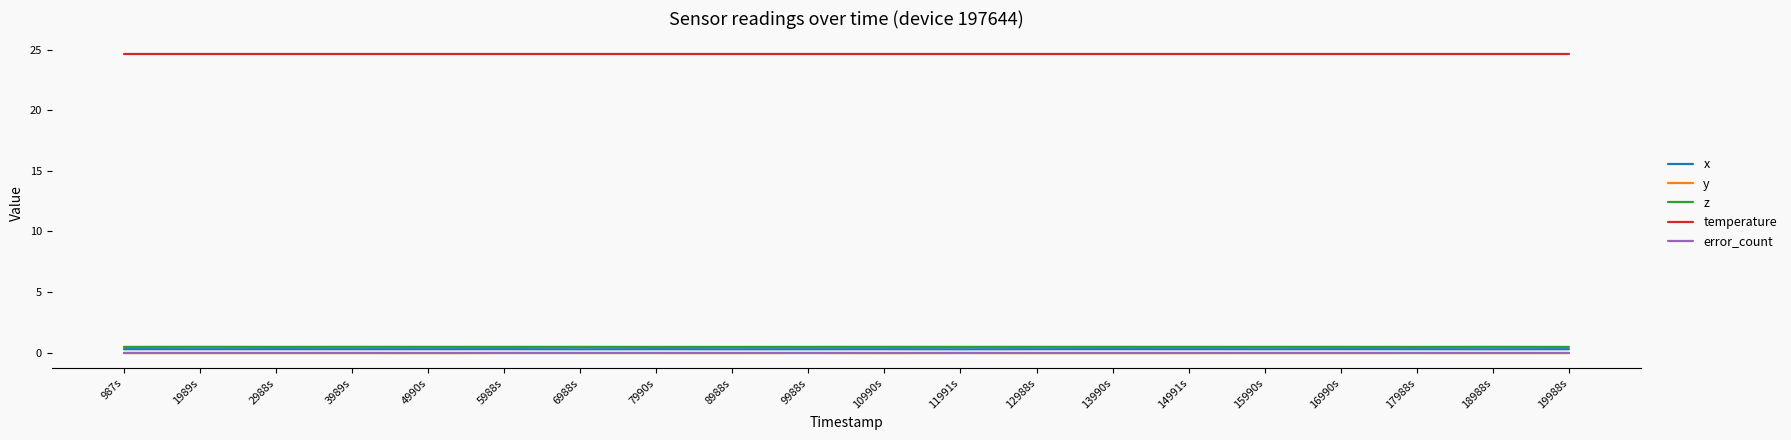

What is the difference between the highest and lowest values at 16990s?

24.7